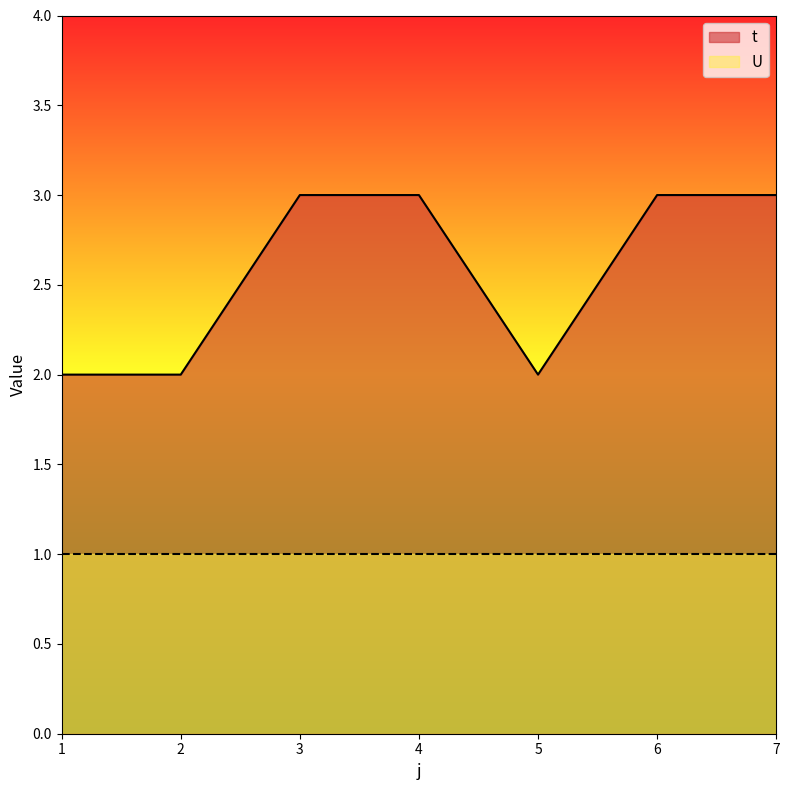

Rank the categories by value from highest to lowest.

3, 4, 6, 7, 1, 2, 5